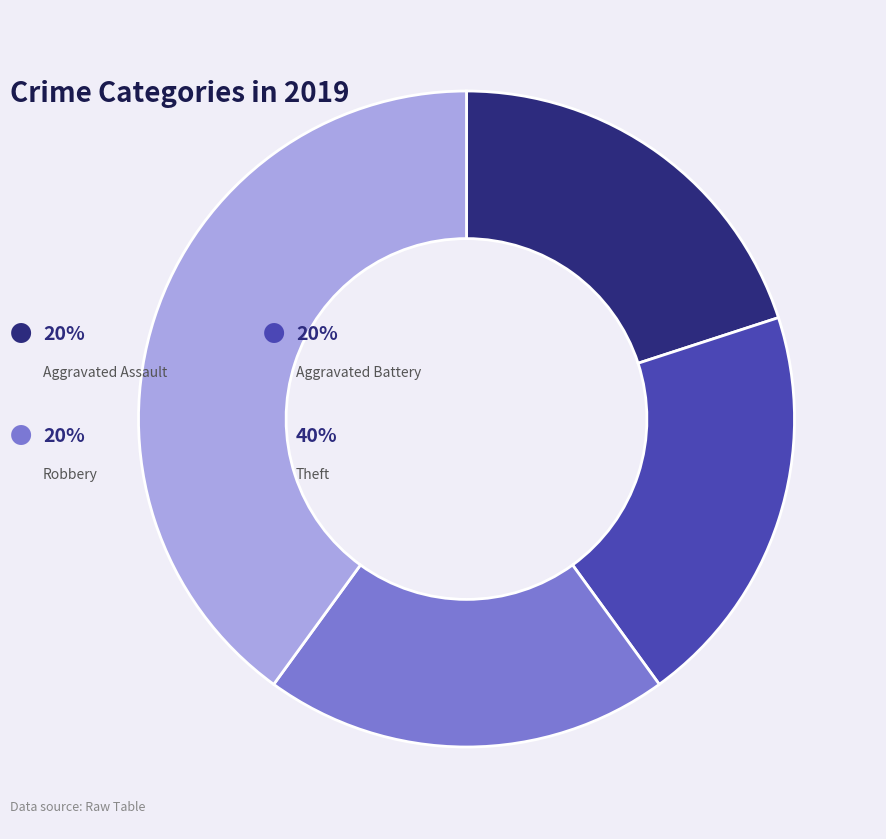

Is there any slice that represents more than half of the pie?

No